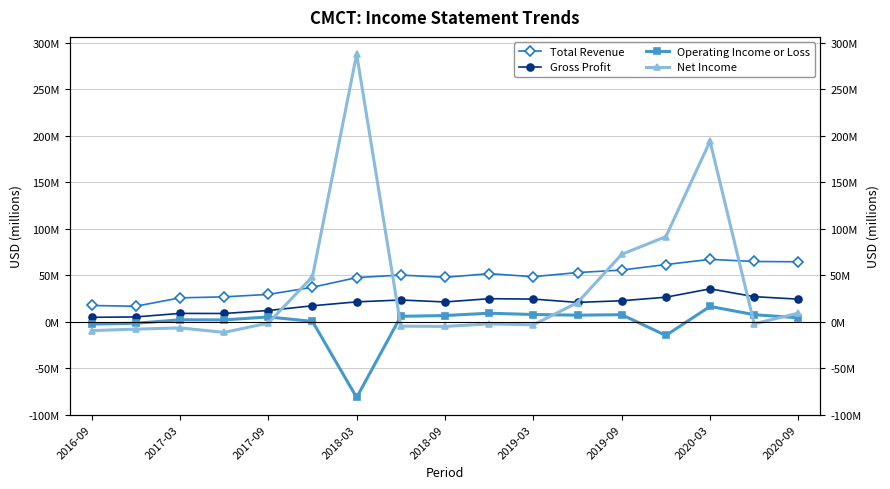

What are all the series names shown in the legend?

Total Revenue, Gross Profit, Operating Income or Loss, Net Income